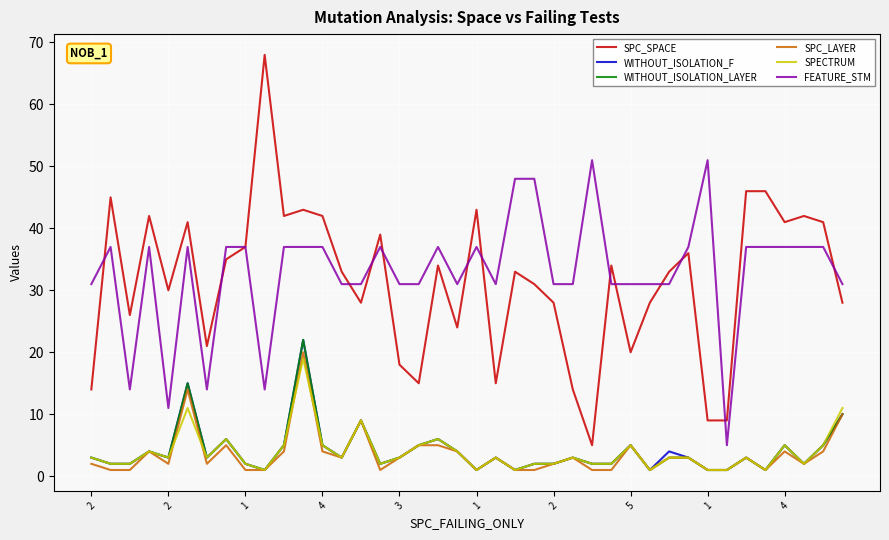

True or false: SPC_SPACE and WITHOUT_ISOLATION_F cross at least once.

False